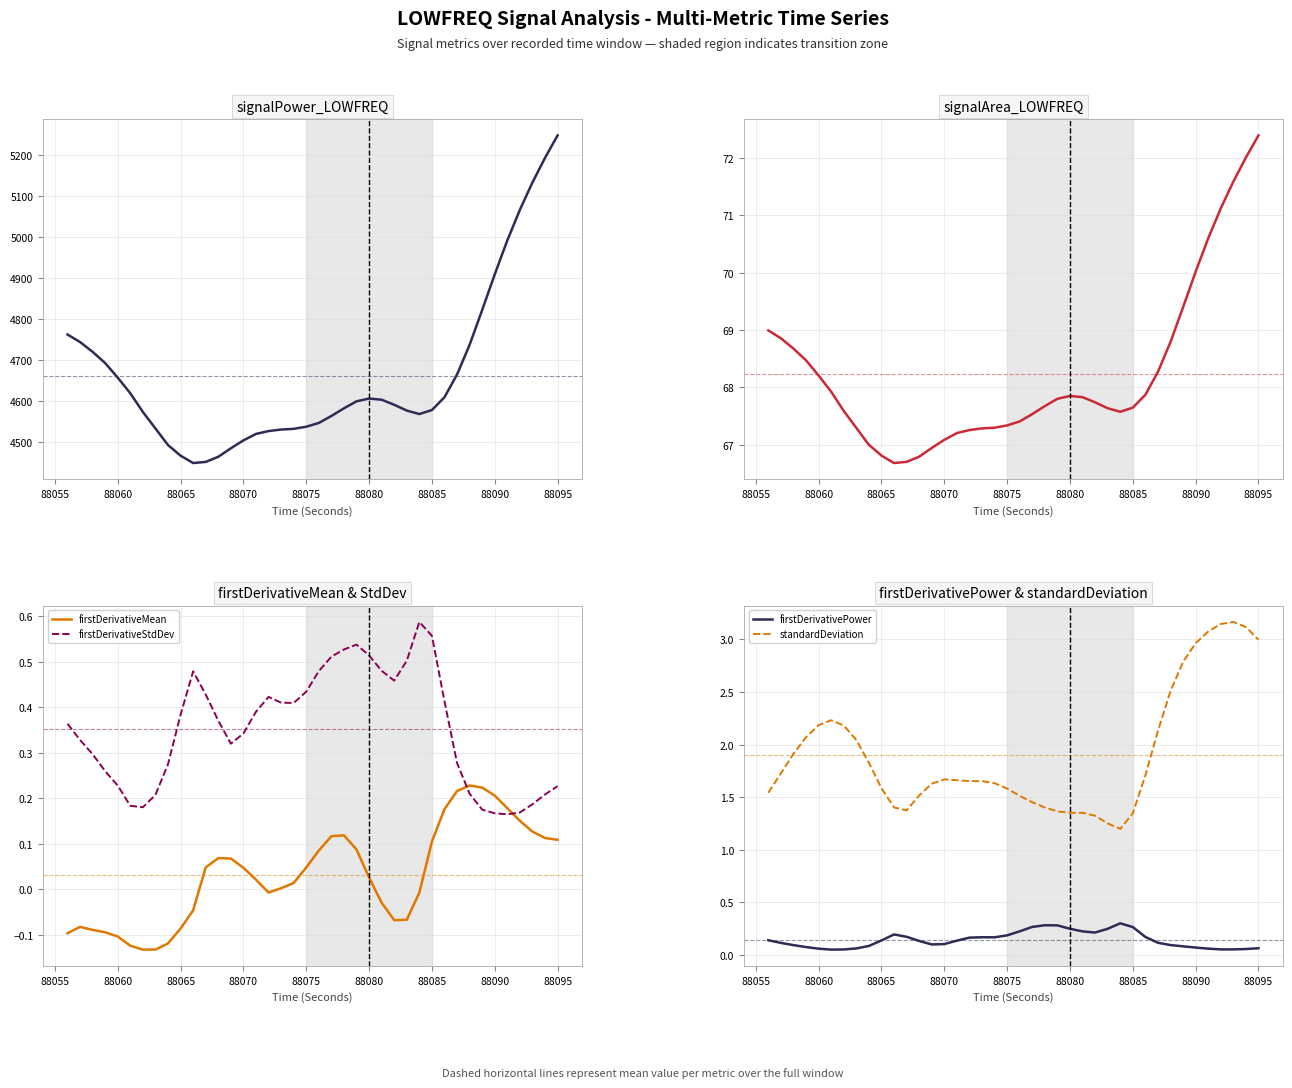

How many negative values does the firstDerivativeMean series have?

16